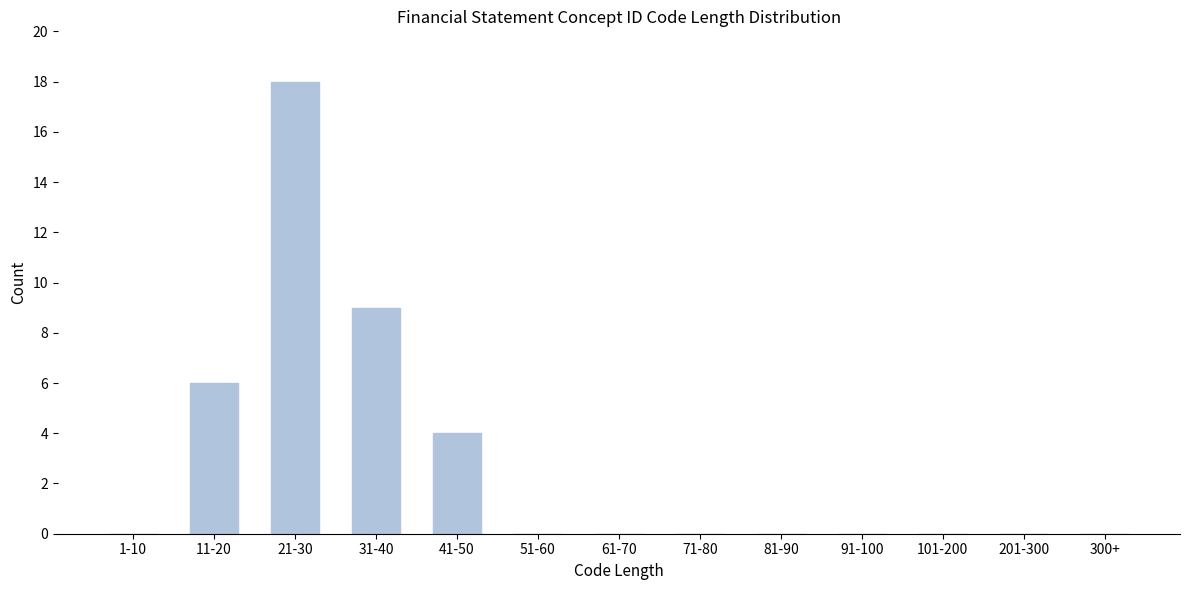

Reading left to right, what are all the values shown in this chart?

1-10=0	11-20=6	21-30=18	31-40=9	41-50=4	51-60=0	61-70=0	71-80=0	81-90=0	91-100=0	101-200=0	201-300=0	300+=0